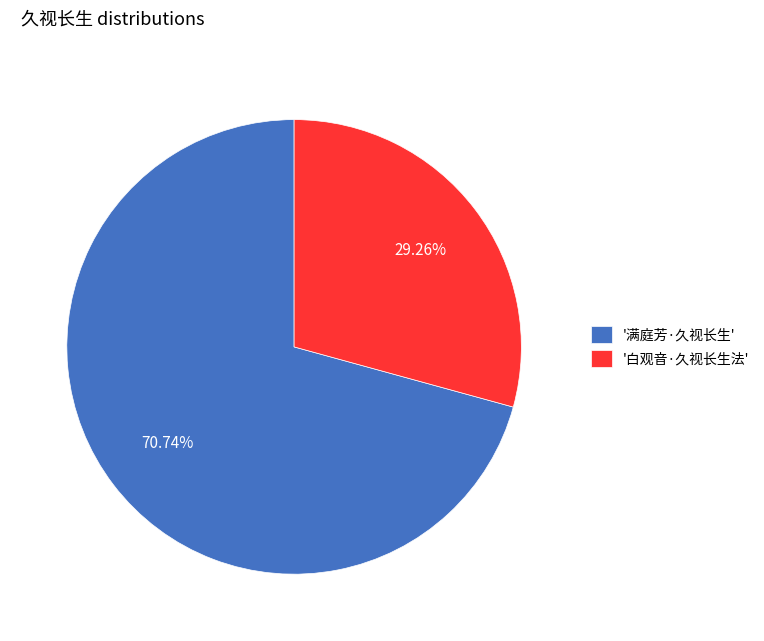

Which slice is the smallest?

'白观音·久视长生法'